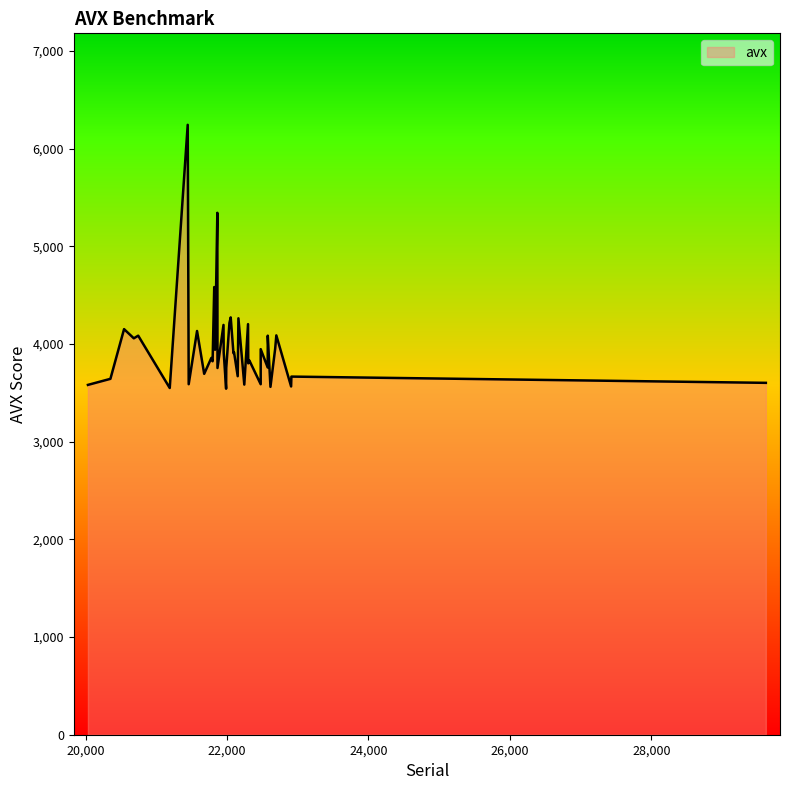

Rank the categories by value from lowest to highest.

21987, 21190, 22614, 22906, 20033, 22244, 22476, 21458, 29619, 20351, 22910, 22151, 21677, 21865, 21989, 22575, 22300, 21796, 22315, 21778, 22091, 21953, 22099, 21831, 22476, 22681, 20682, 22576, 20744, 22697, 21576, 20544, 21950, 22297, 22034, 22161, 22052, 21819, 21863, 21444